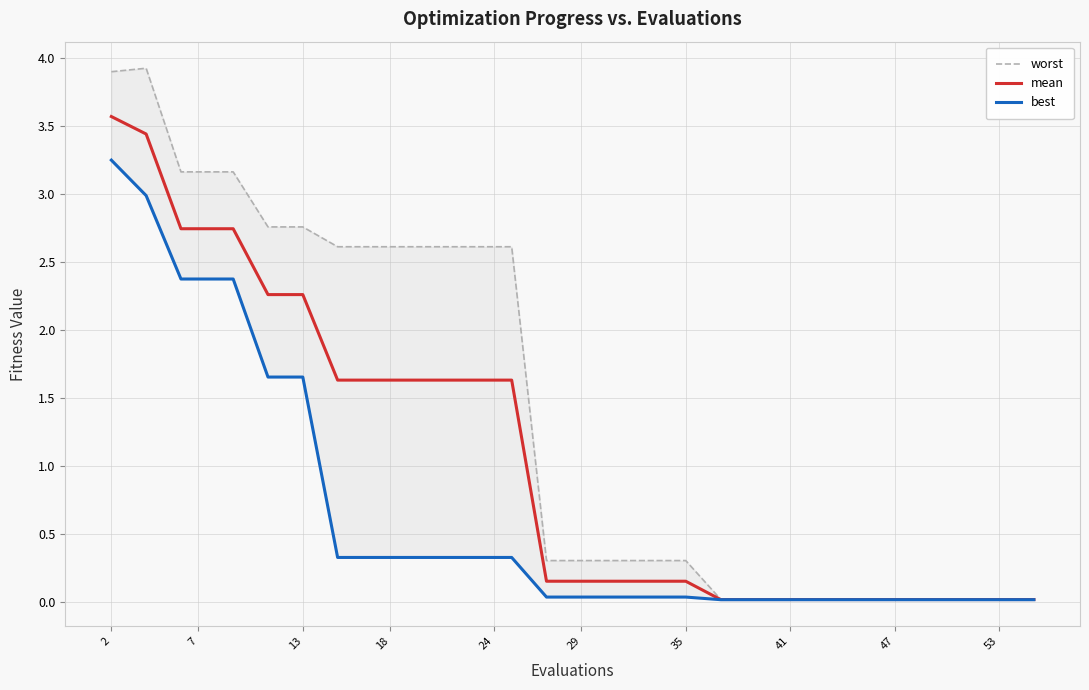

True or false: mean has a value of 0.9 at 7.

False